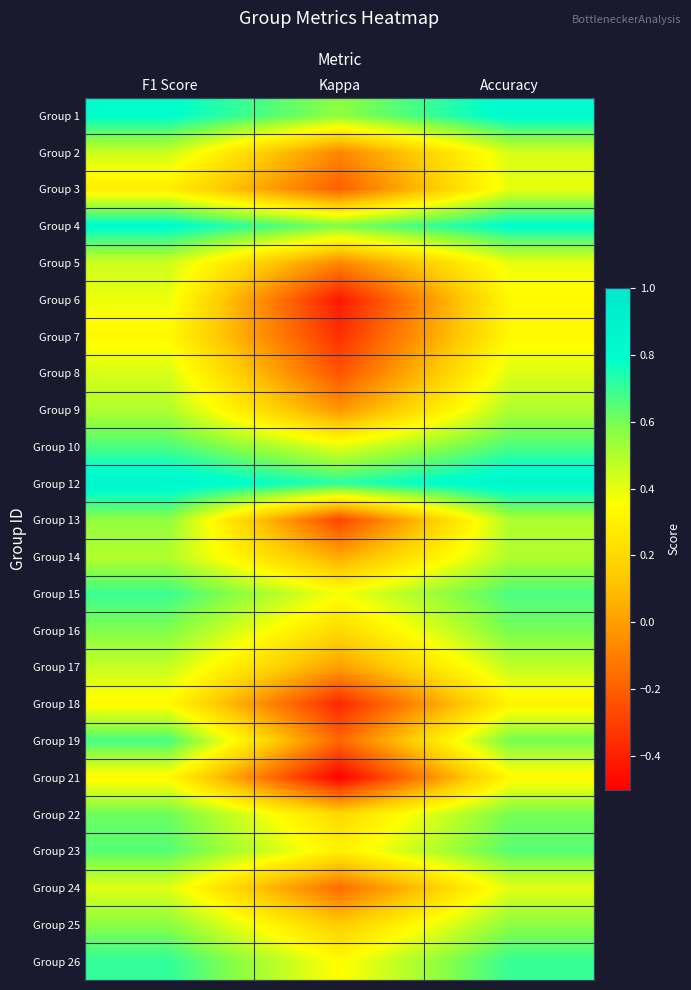

Between Accuracy and F1 Score, which is larger?

Accuracy